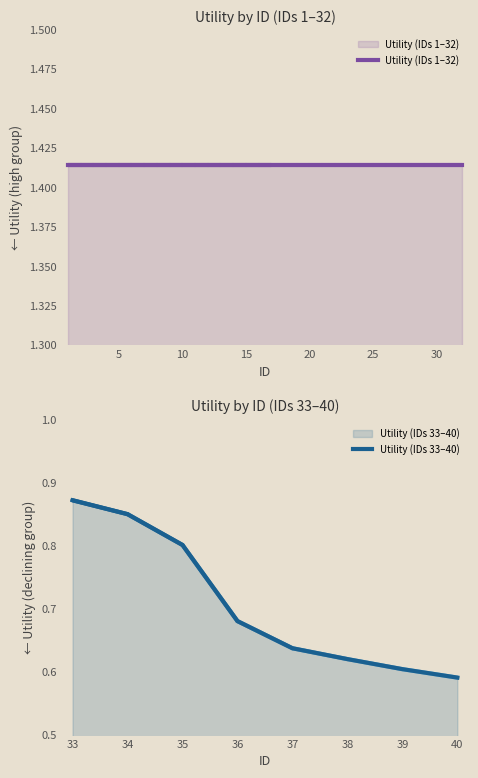

Reading left to right, transcribe all the data shown in this chart.

1.4	1.4	1.4	1.4	1.4	1.4	1.4	1.4	1.4	1.4	1.4	1.4	1.4	1.4	1.4	1.4	1.4	1.4	1.4	1.4	1.4	1.4	1.4	1.4	1.4	1.4	1.4	1.4	1.4	1.4	1.4	1.4	0.9	0.8	0.8	0.7	0.6	0.6	0.6	0.6